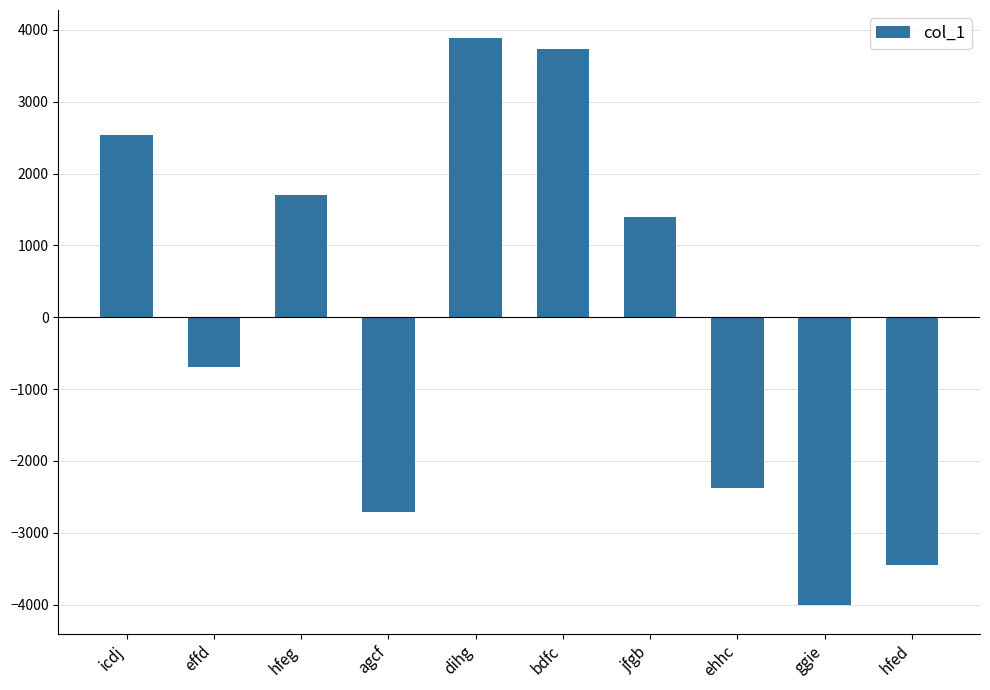

Rank the categories by value from lowest to highest.

ggie, hfed, agcf, ehhc, effd, jfgb, hfeg, icdj, bdfc, dihg